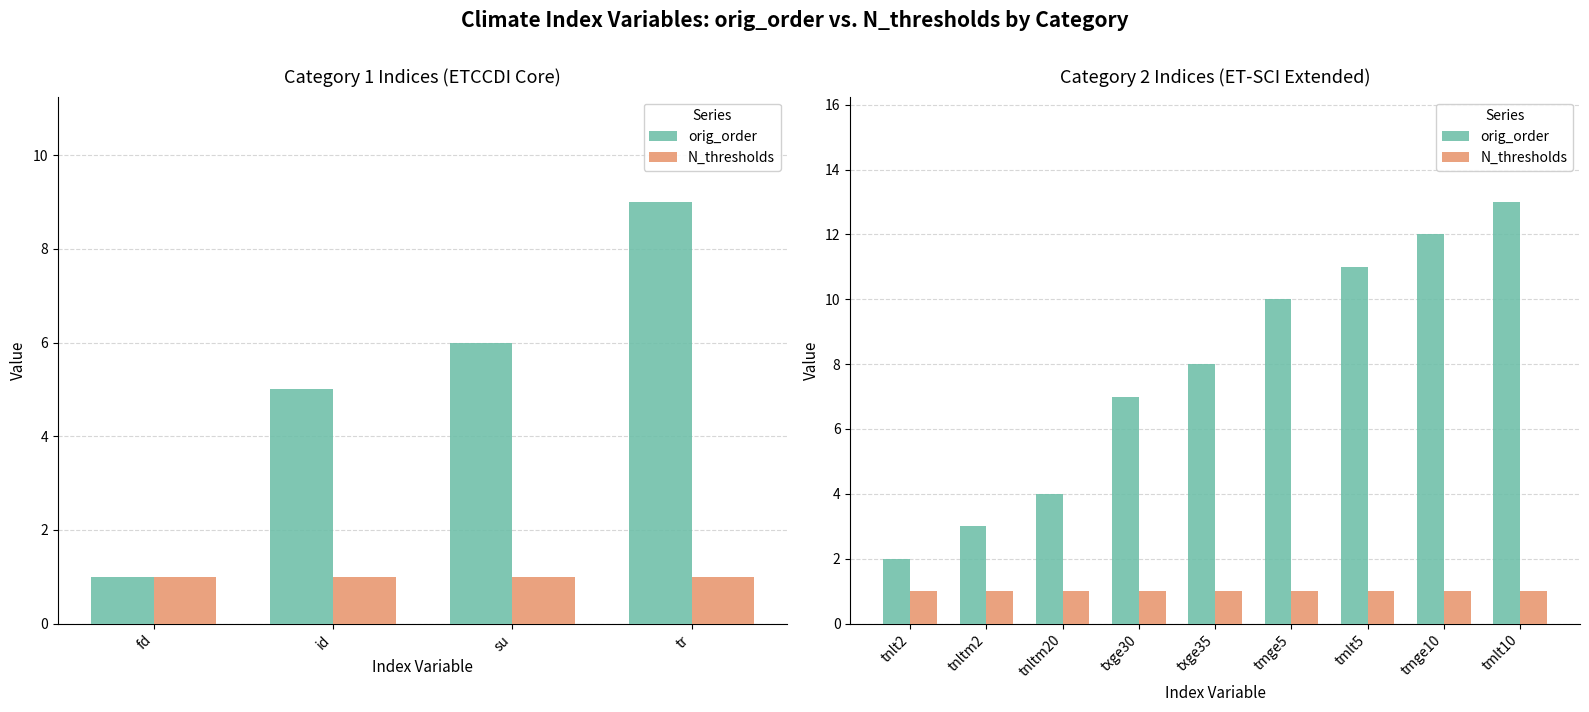

What is the value of the orig_order bar at the 8th from the left?

12